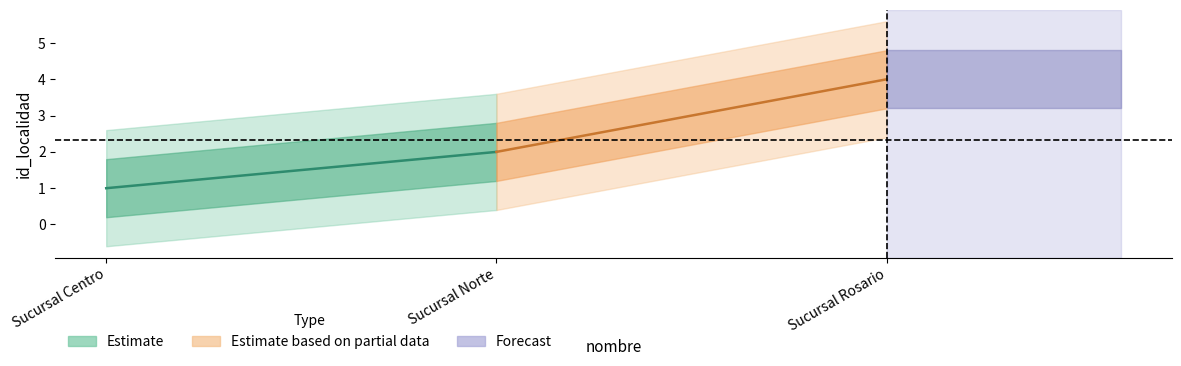

Reading left to right, list all the values displayed in this chart.

1	2	4